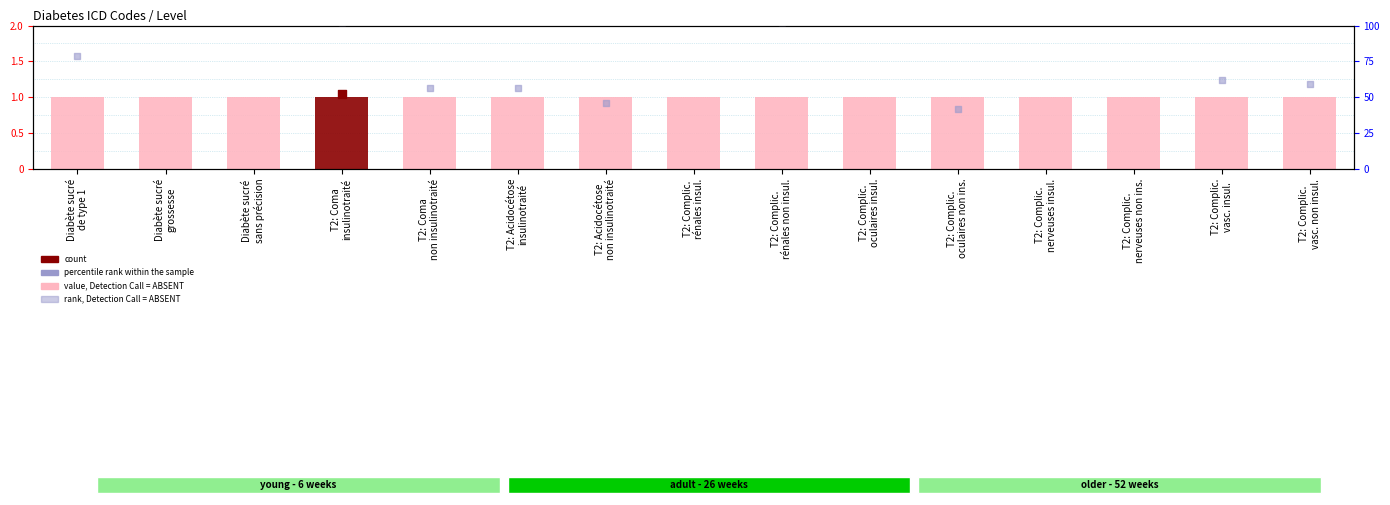

Which series has the widest spread of Y values?

rank, Detection Call = ABSENT